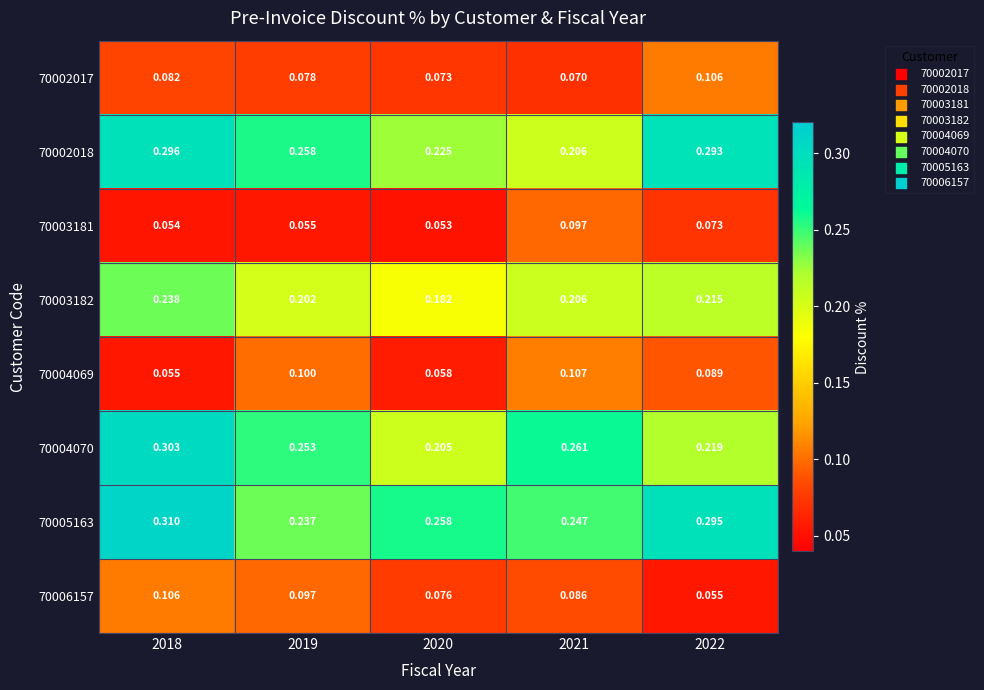

Is the value of 70003182 at 2021 greater than the value of 70004070 at 2018?

No